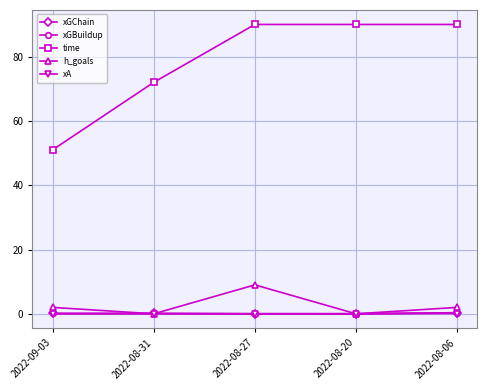

Does the chart display data point markers on the line(s)?

Yes